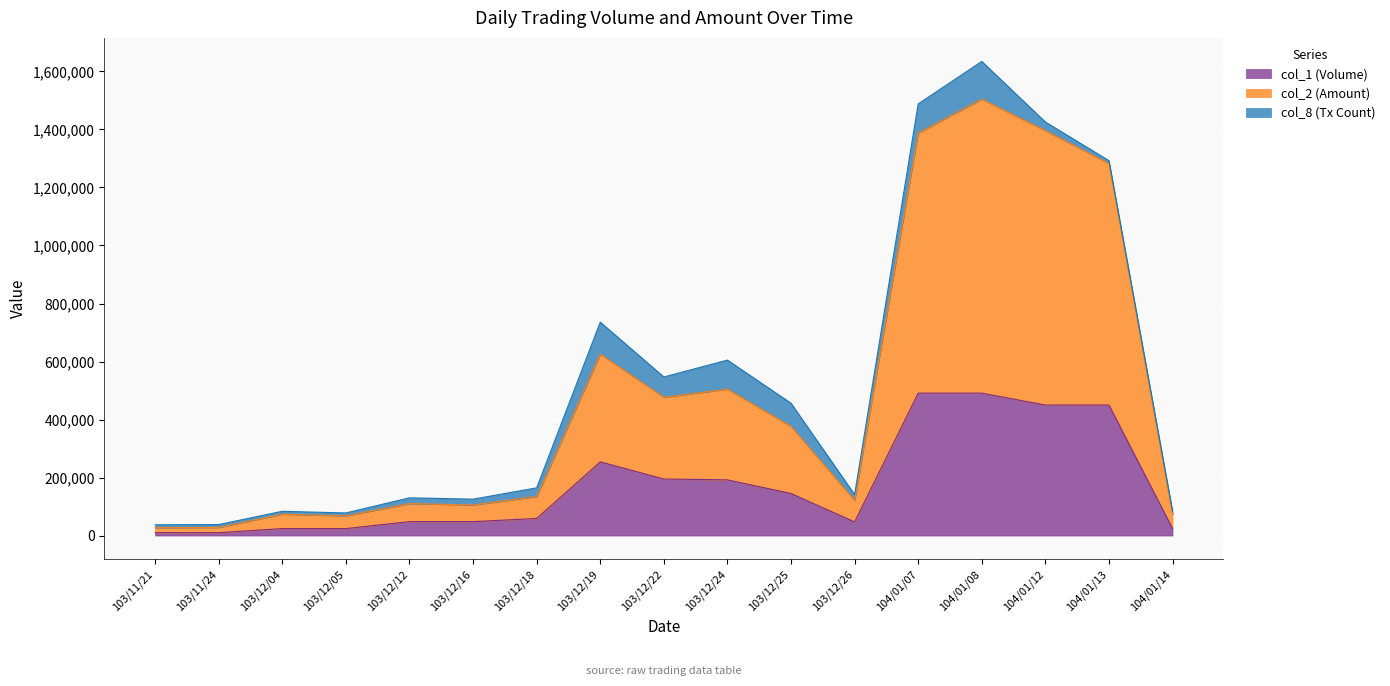

The col_1 (Volume) series shows 37213 at 103/12/05. True or false?

False